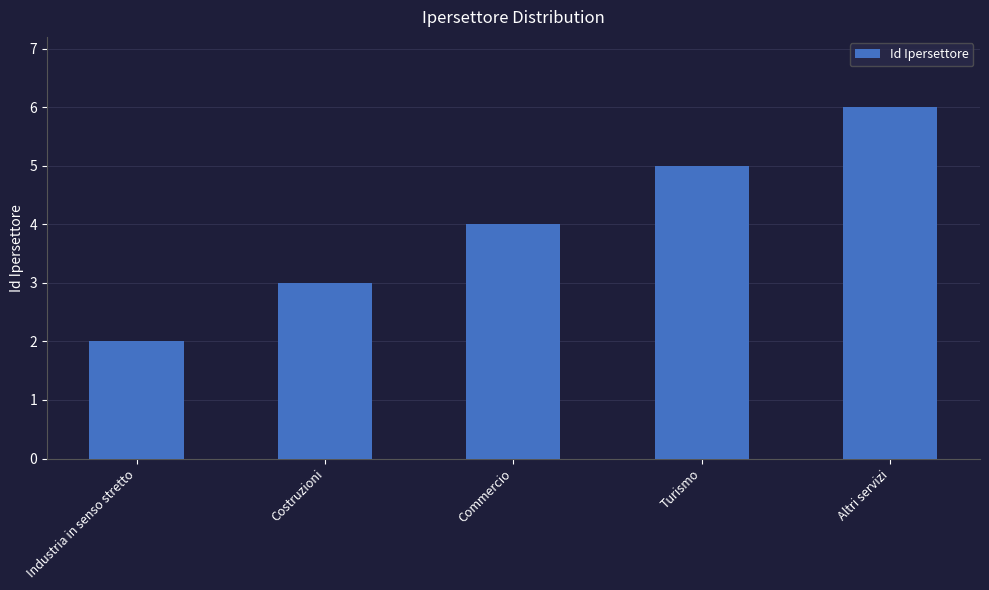

What is the label of the 4th bar from the left?

Turismo